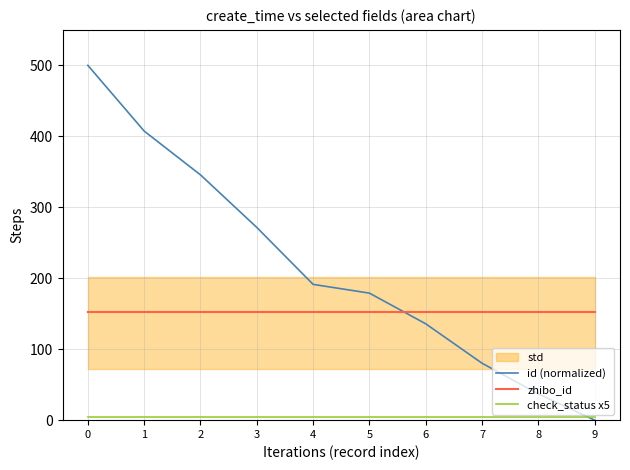

True or false: id (normalized) has more than 2 interior local peaks.

False